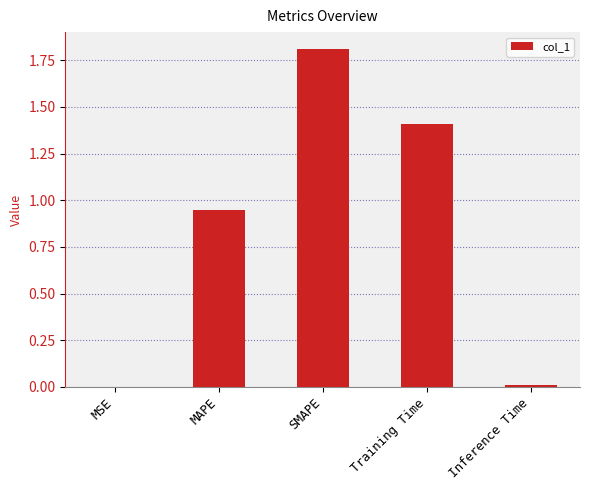

What is the sum of all values?

4.2